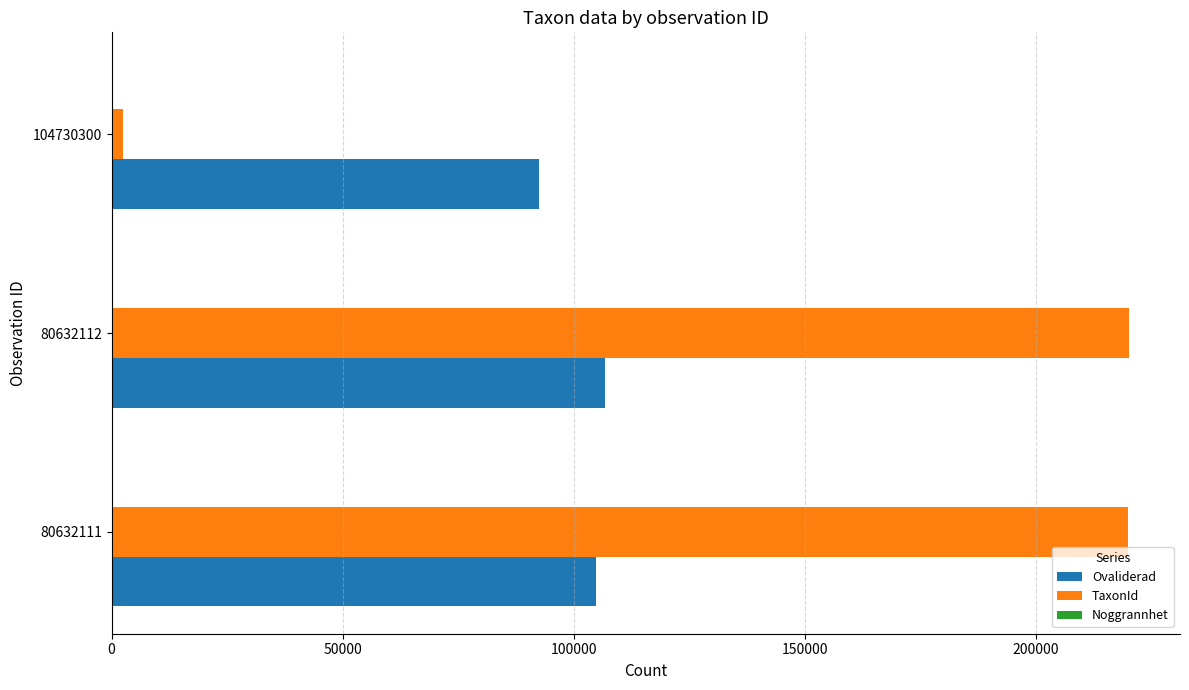

What is the sum of all Ovaliderad values?

304048